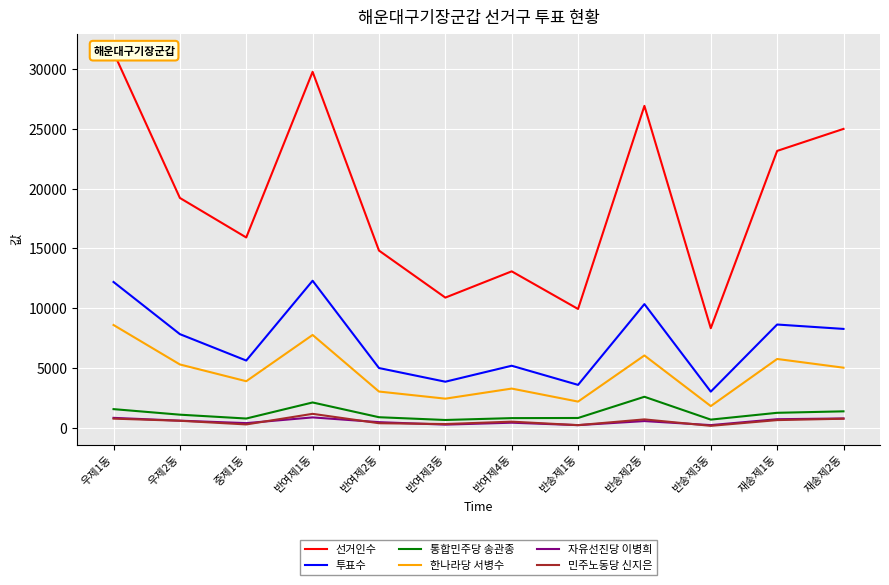

In 민주노동당 신지은, how many points are higher than both neighbors (excluding endpoints)?

3